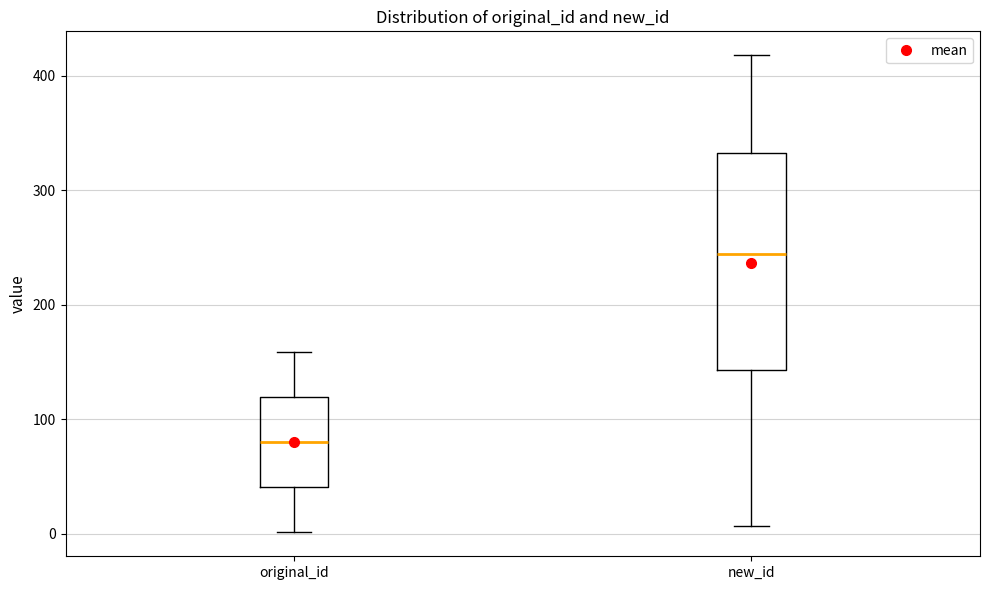

Reading left to right, transcribe this box plot: for each box, give where its median line is, the range the box spans, and where its two whiskers end, as read against the y-axis. The values are not printed on the chart, so give them approximately, as read against the axis.

original_id: median 80, box 40 to 120, whiskers 0 to 160
new_id: median 240, box 140 to 330, whiskers 10 to 420